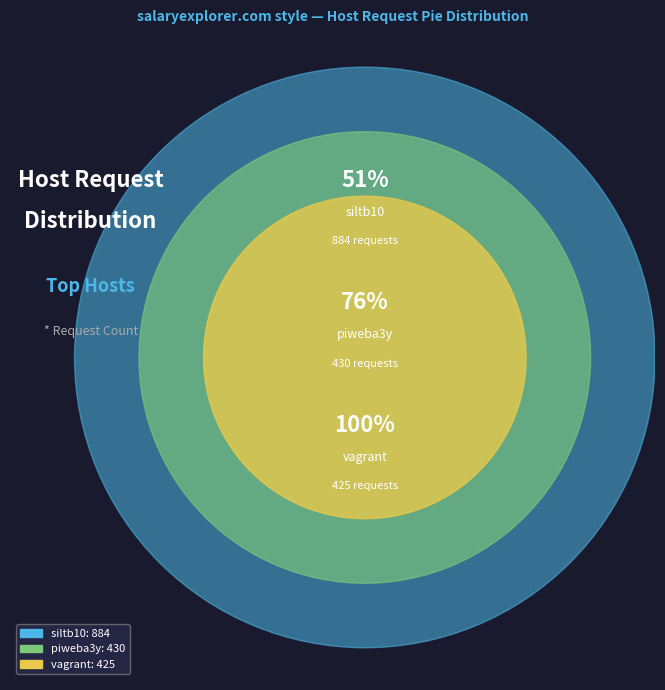

How many slices are in this pie chart?

3